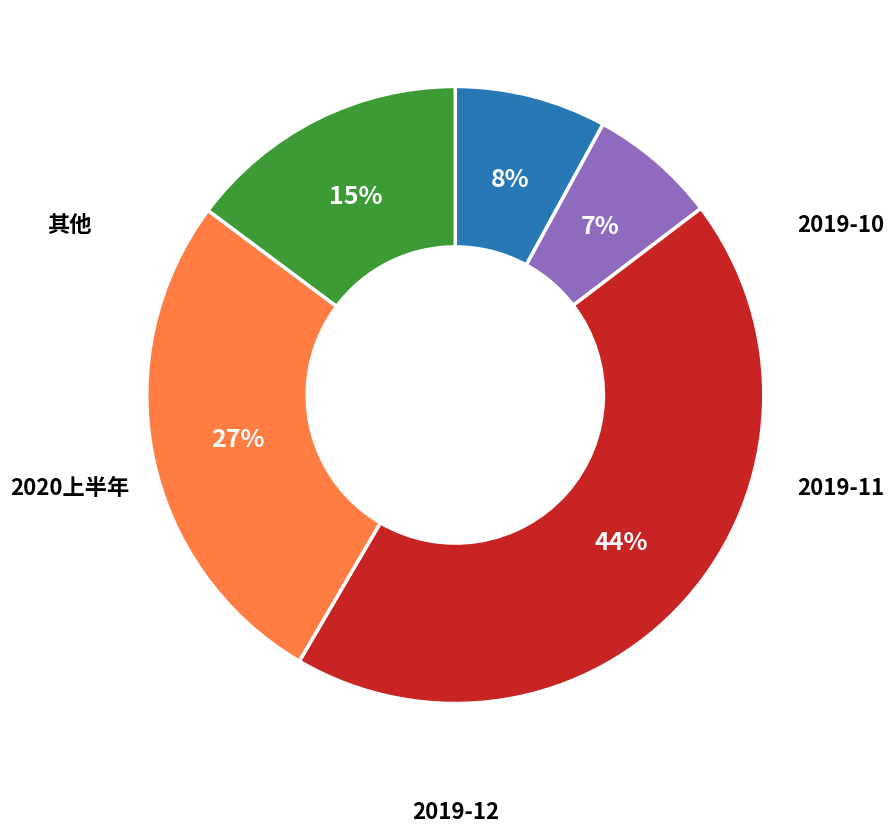

Does any single category account for the majority?

No